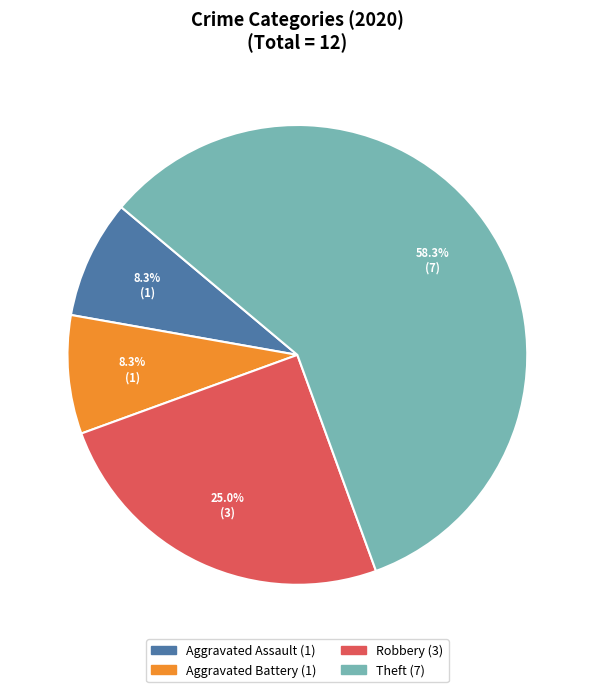

What percentage is the Aggravated Battery slice, to the nearest percent?

8%